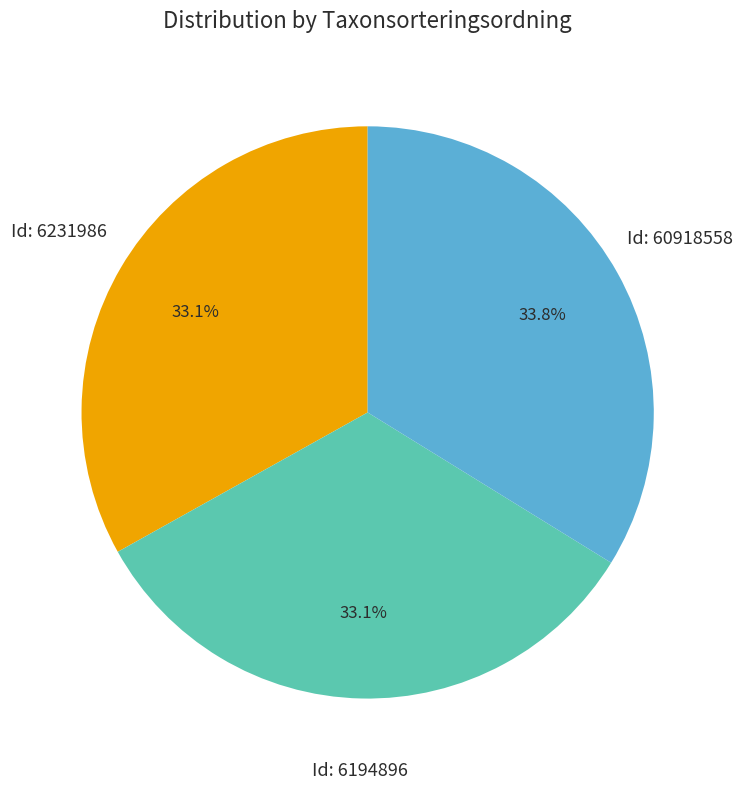

How much of the chart is everything except Id: 6194896?

66.9%